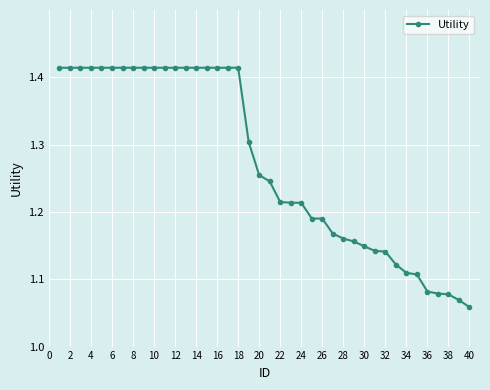

What is the sum of all values?

50.9